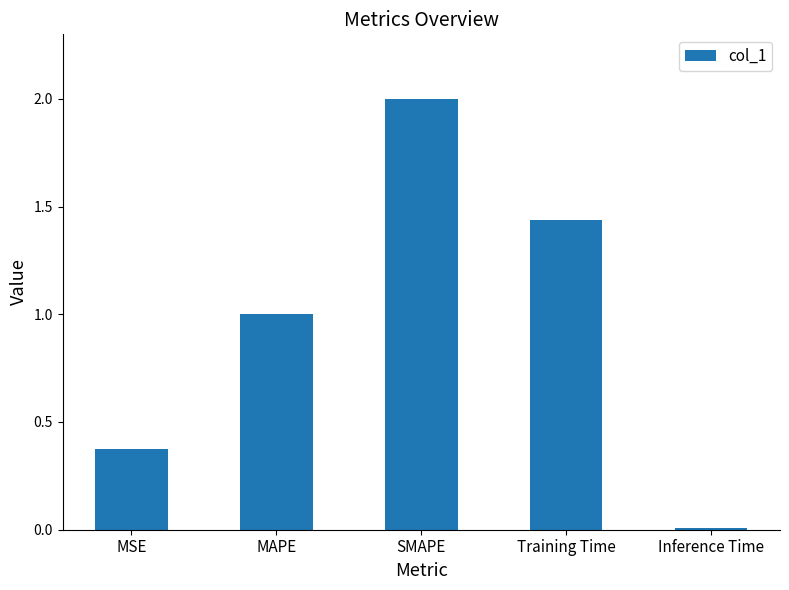

Which category has the highest value across all series?

SMAPE